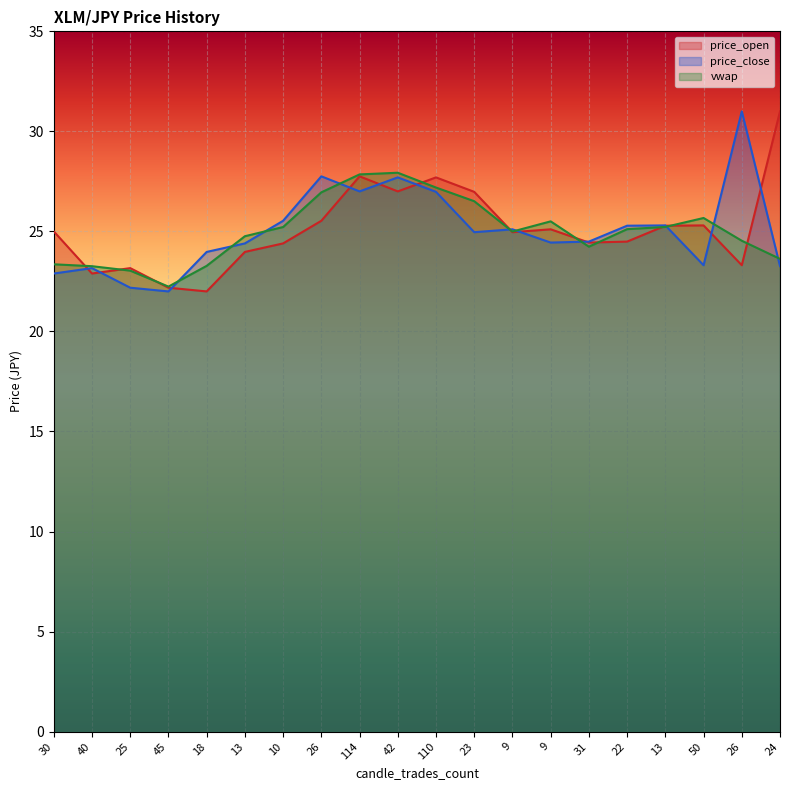

At which category does price_open reach its first local peak?

25